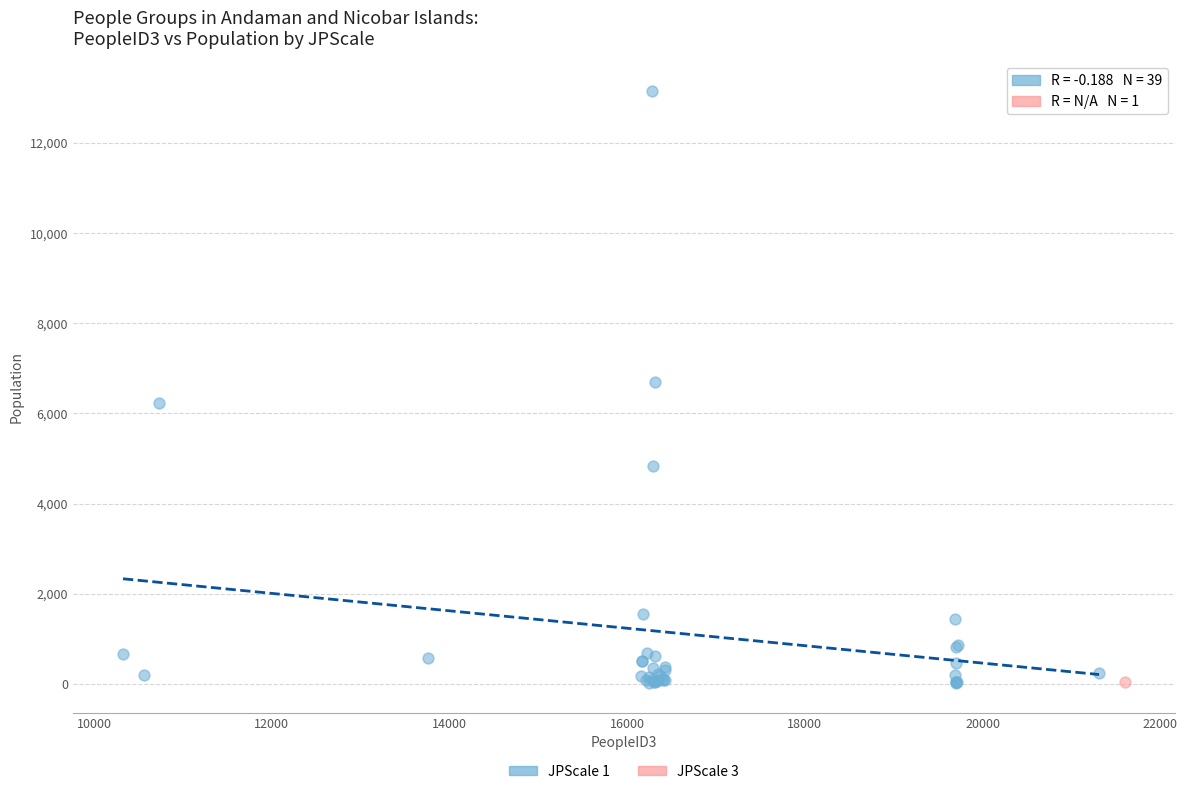

What are all the series names shown in the legend?

JPScale 1, JPScale 3